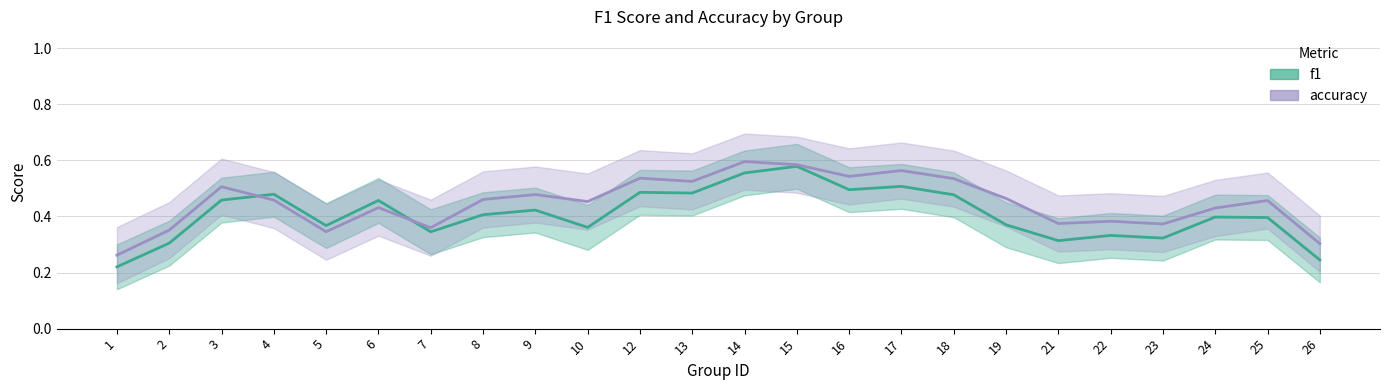

After their last crossing, which series has the higher values: accuracy or f1?

accuracy